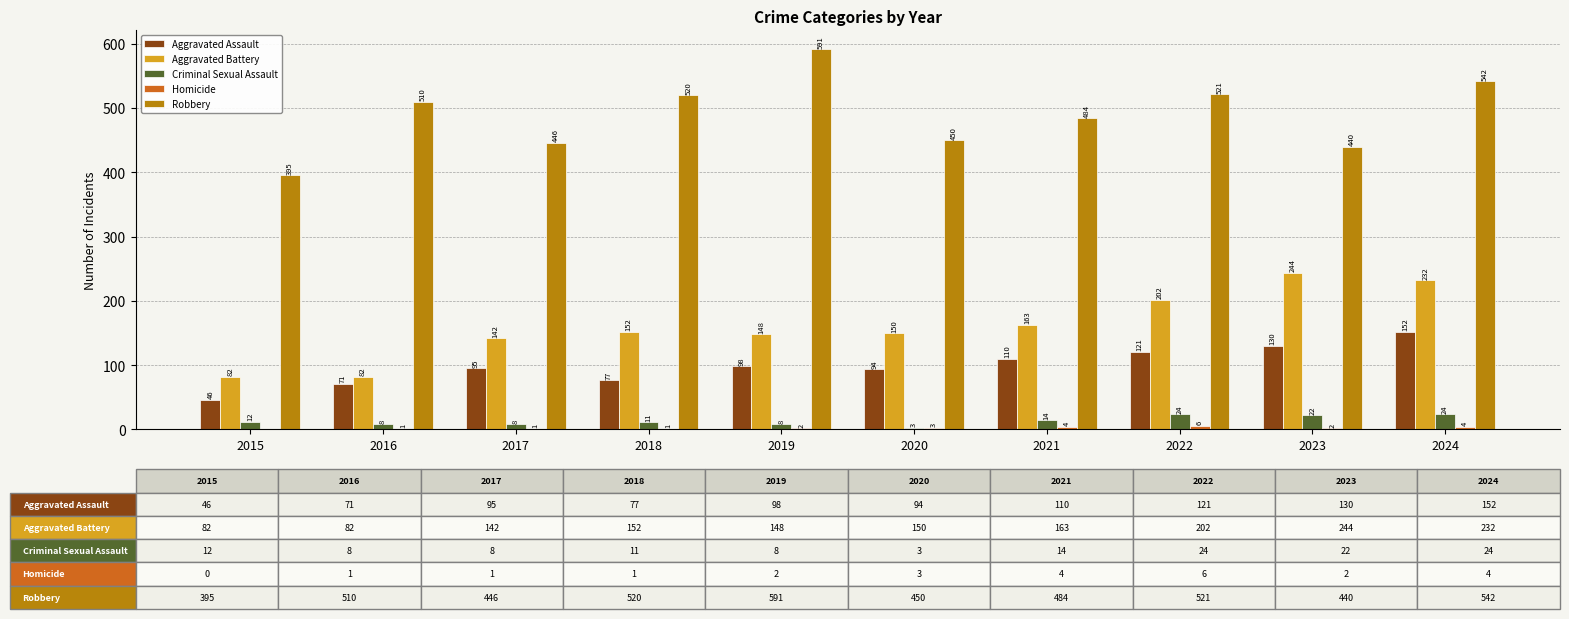

What is the maximum value for Aggravated Battery?

244